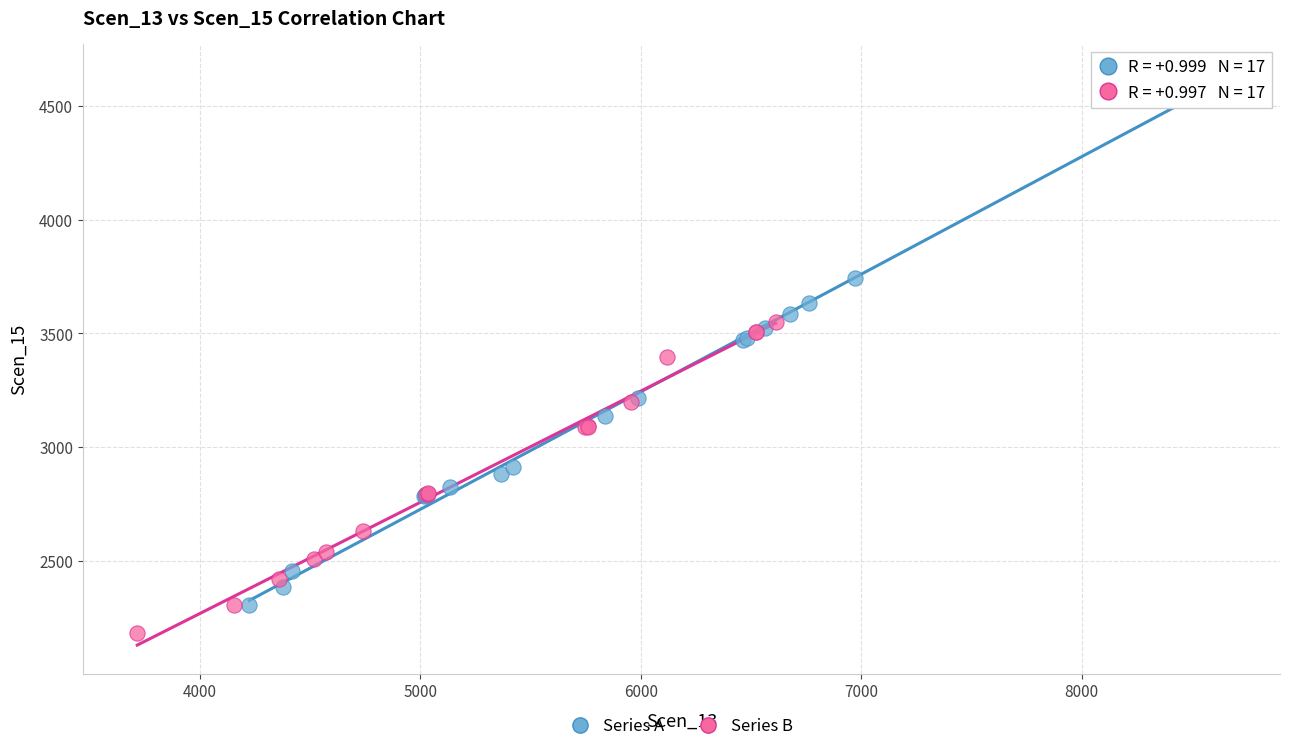

What are all the series names shown in the legend?

Series A, Series B